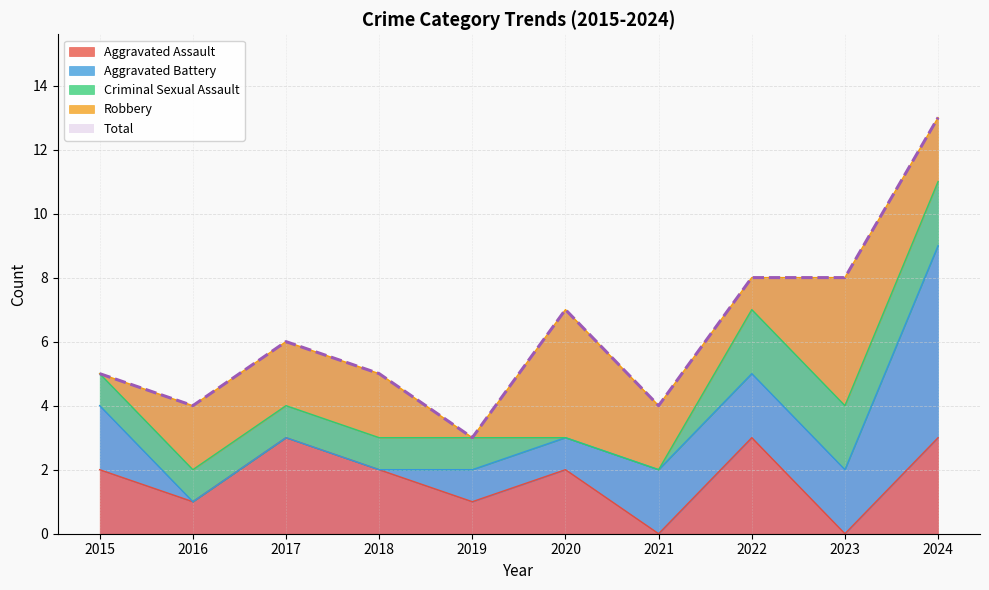

Which series has the largest total across all categories?

Total